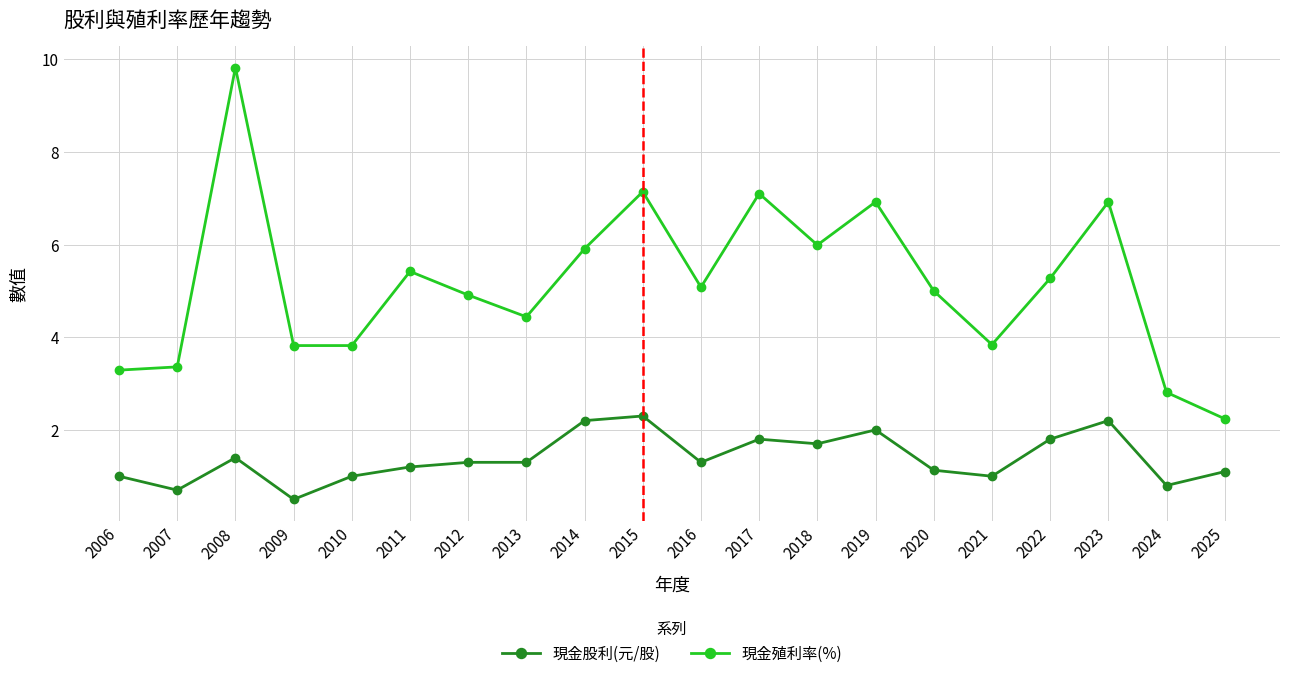

Where is the first local maximum for 現金股利(元/股)?

2008